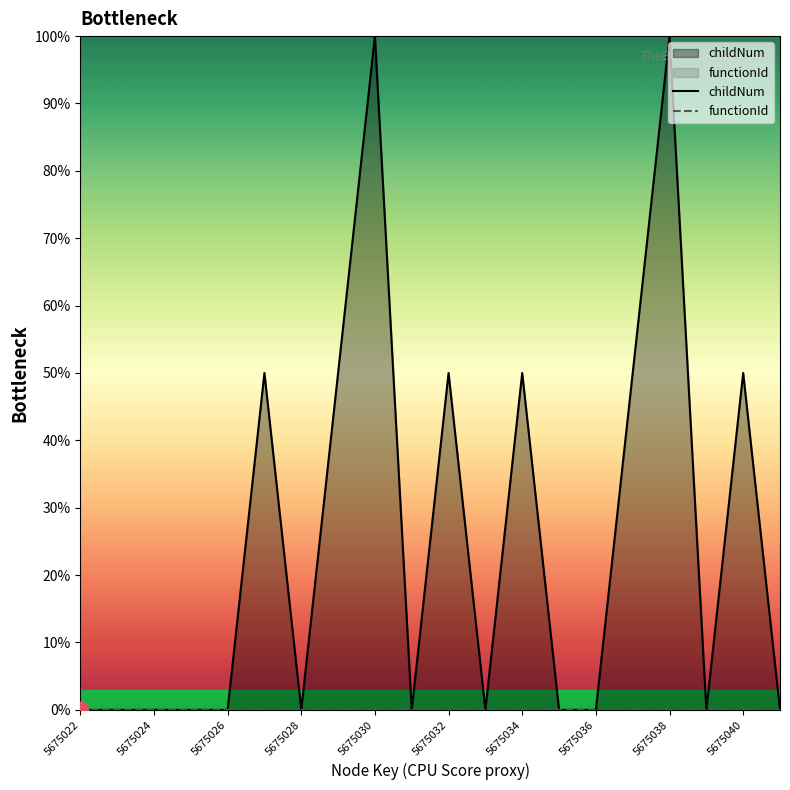

What is the maximum value for childNum?

100